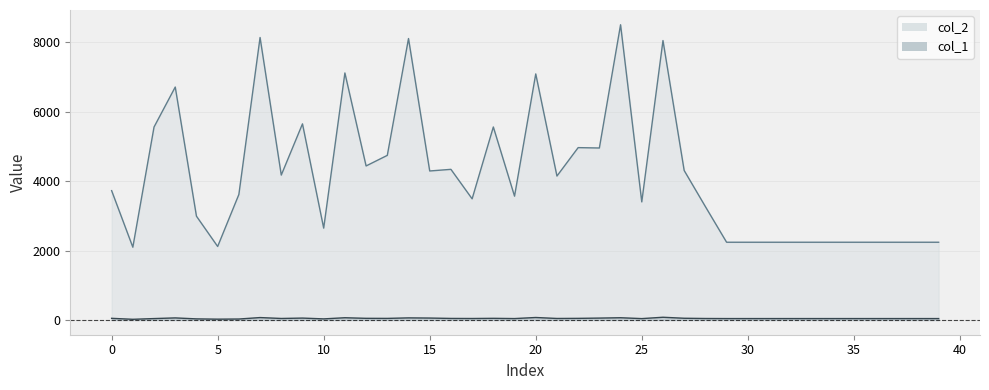

In col_1, how many points are higher than both neighbors (excluding endpoints)?

9